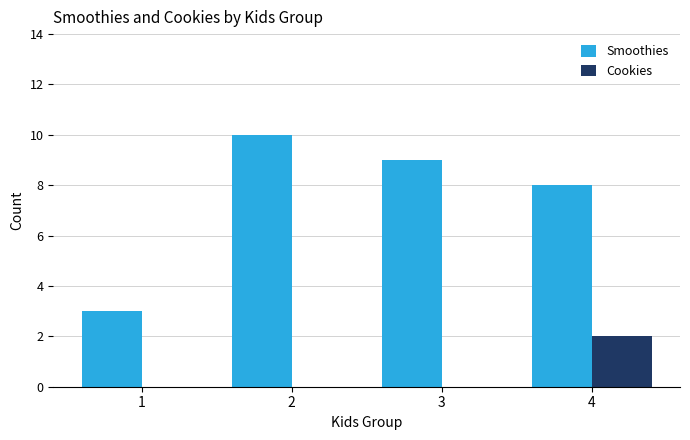

Which series has the largest total across all categories?

Smoothies